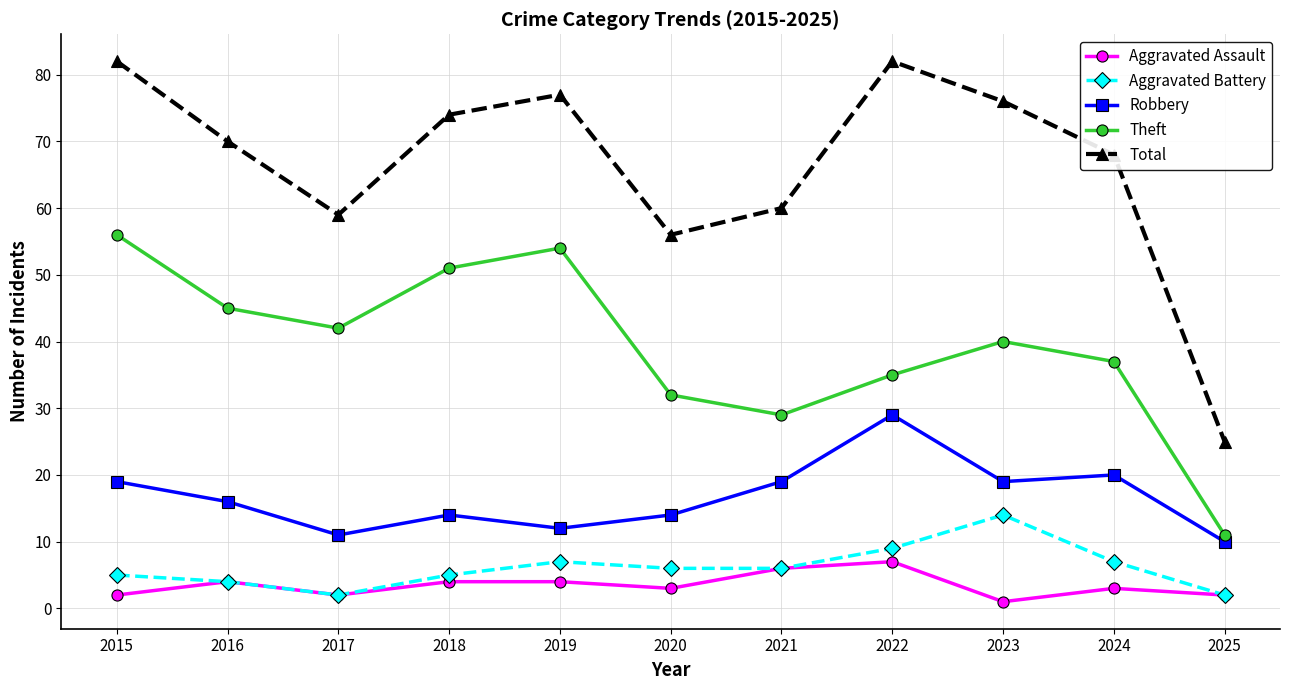

What is the difference between the maximum and minimum values in the Aggravated Assault series?

6